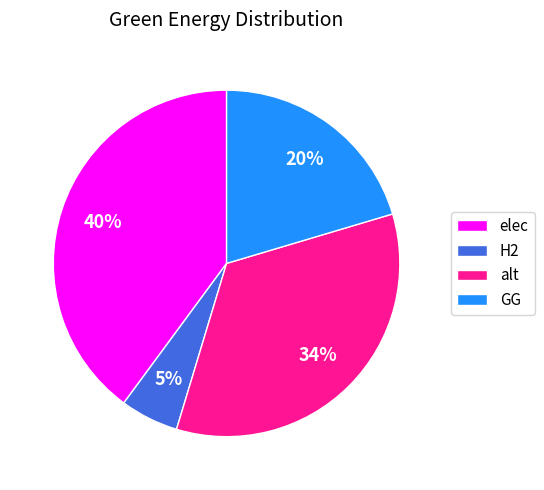

What is the largest slice in the pie chart?

elec